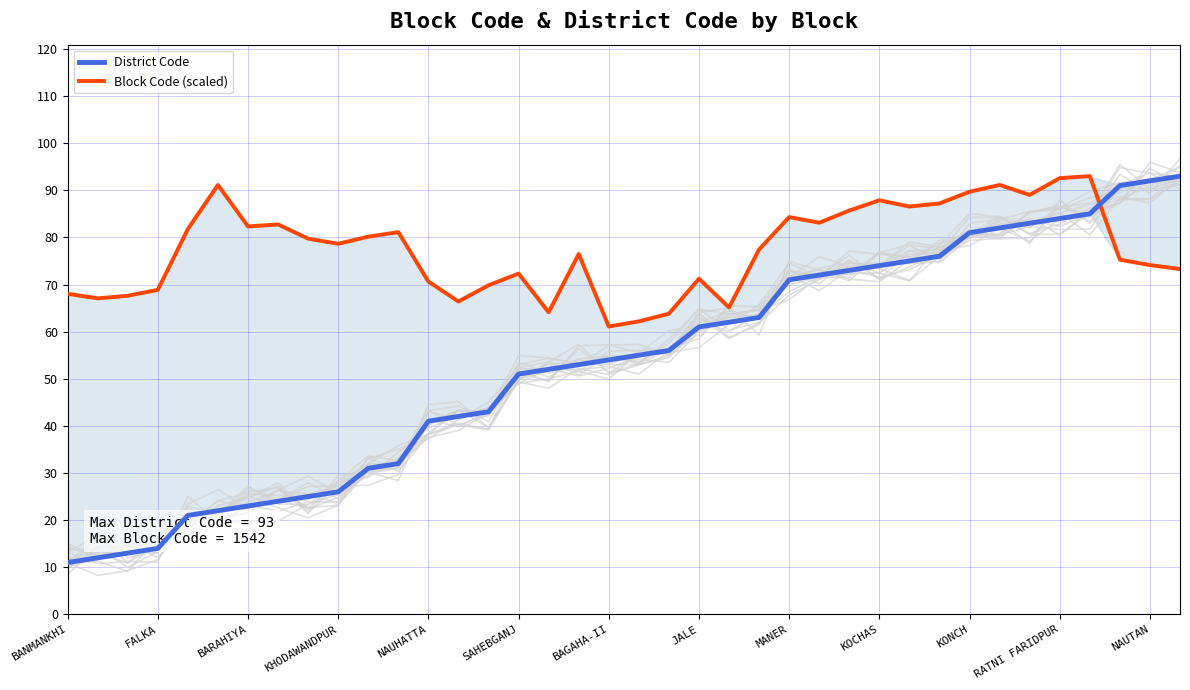

Reading right to left, transcribe all the data shown in this chart.

District Code: 93.0	92.0	91.0	85.0	84.0	83.0	82.0	81.0	76.0	75.0	74.0	73.0	72.0	71.0	63.0	62.0	61.0	56.0	55.0	54.0	53.0	52.0	51.0	43.0	42.0	41.0	32.0	31.0	26.0	25.0	24.0	23.0	22.0	21.0	14.0	13.0	12.0	11.0
Block Code (scaled): 73.3	74.1	75.3	93.0	92.6	89.0	91.1	89.7	87.2	86.5	87.9	85.7	83.1	84.3	77.4	65.1	71.2	63.8	62.2	61.1	76.5	64.1	72.3	69.8	66.4	70.6	81.1	80.2	78.6	79.7	82.7	82.3	91.1	81.8	68.9	67.6	67.1	68.0